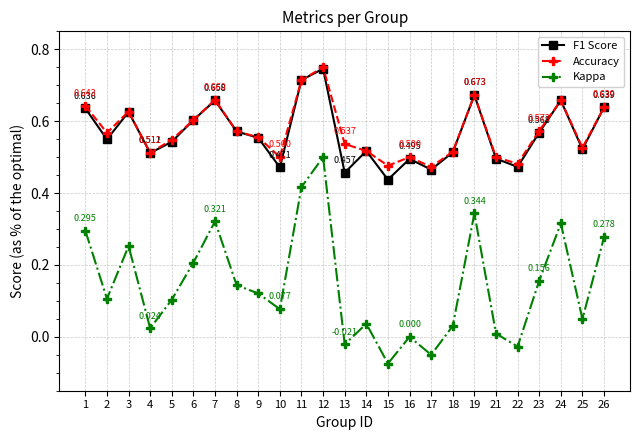

True or false: Kappa and Accuracy cross at least once.

False